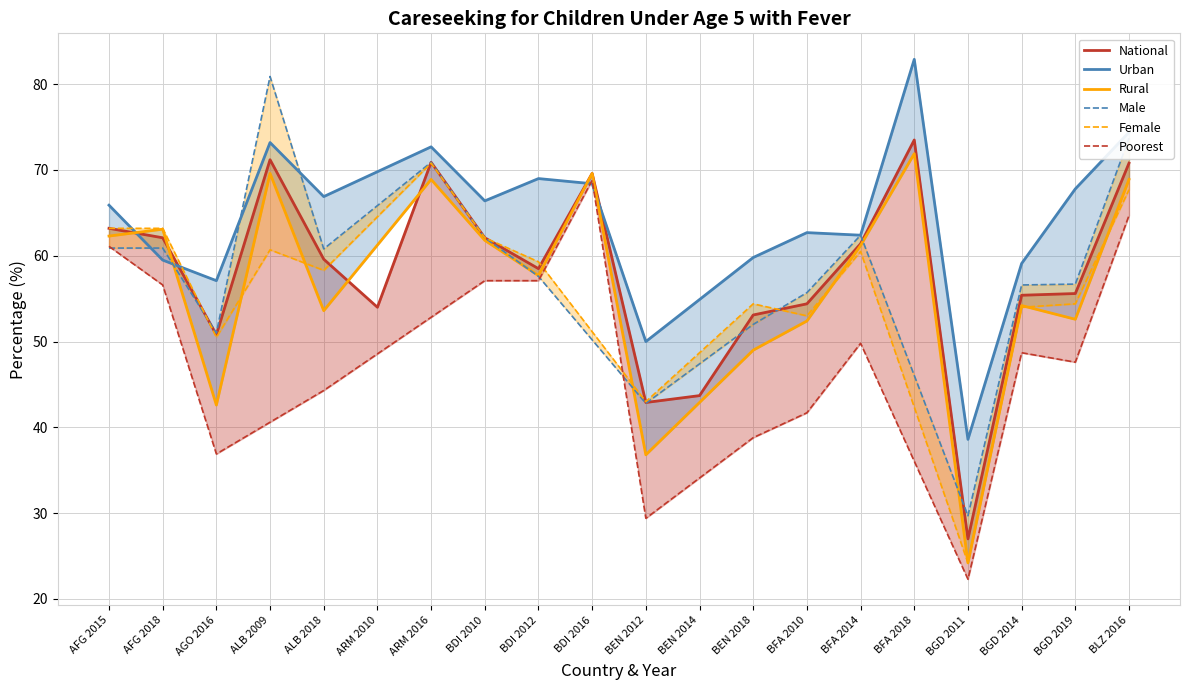

Count the number of categories in the chart.

20